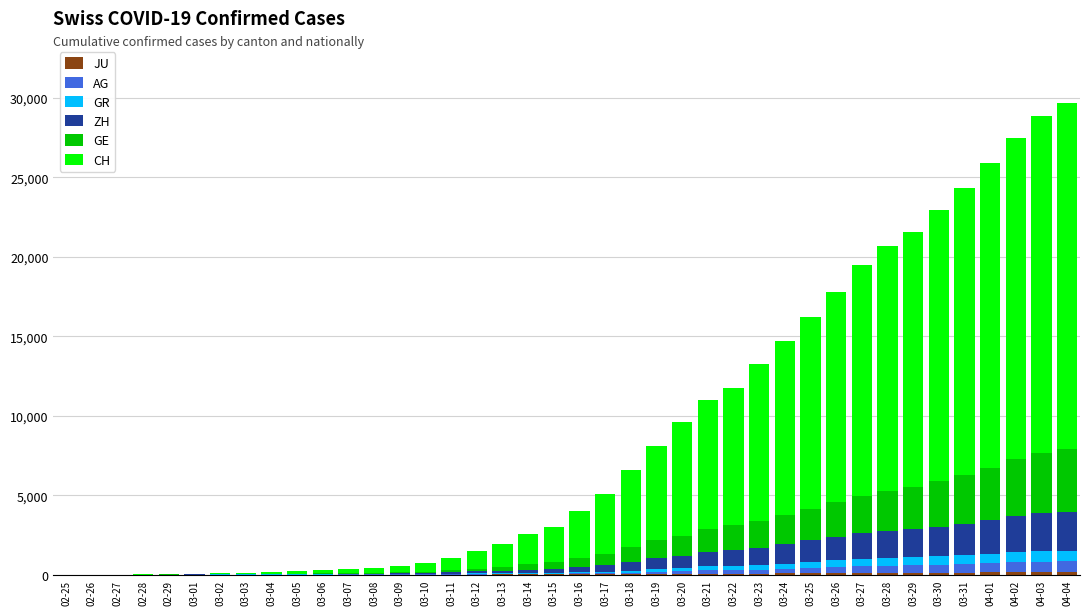

Between 03-13 and 03-29, which is larger?

03-29